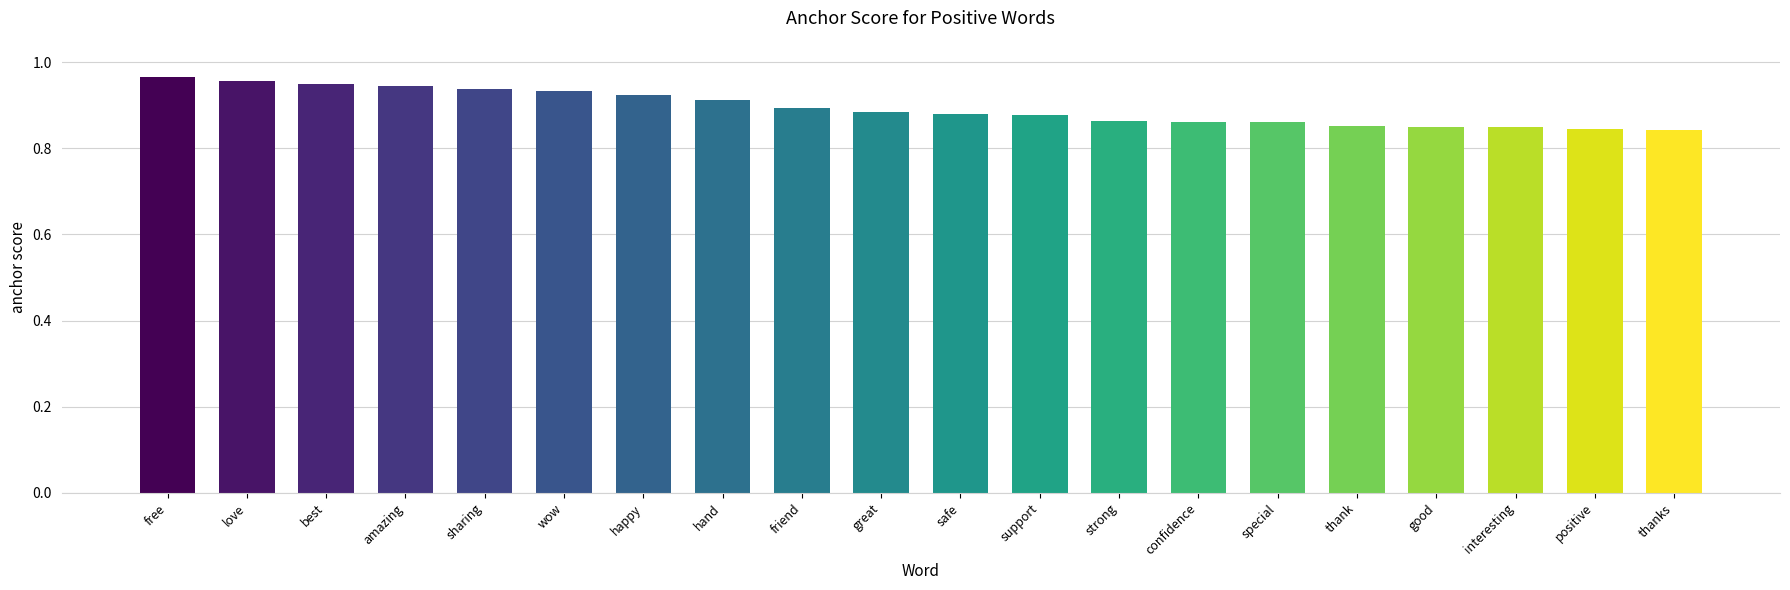

True or false: the data shows 0.9 at amazing.

True